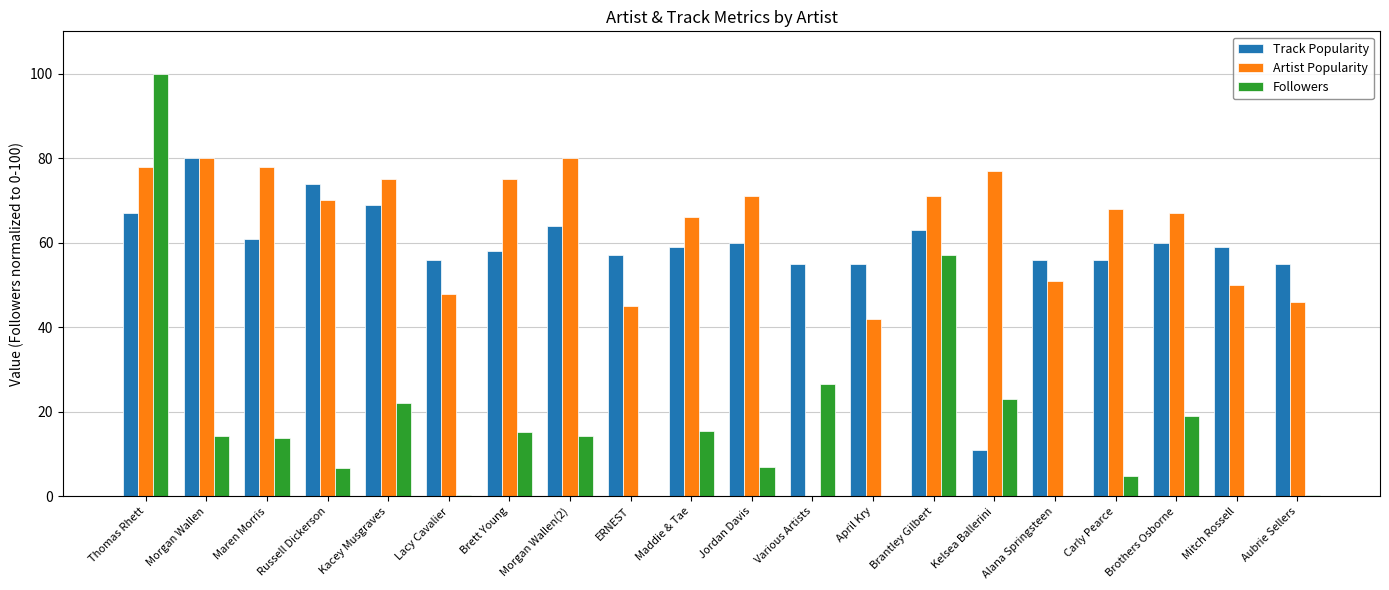

Is it true that Track Popularity equals 97.2 at Russell Dickerson?

False